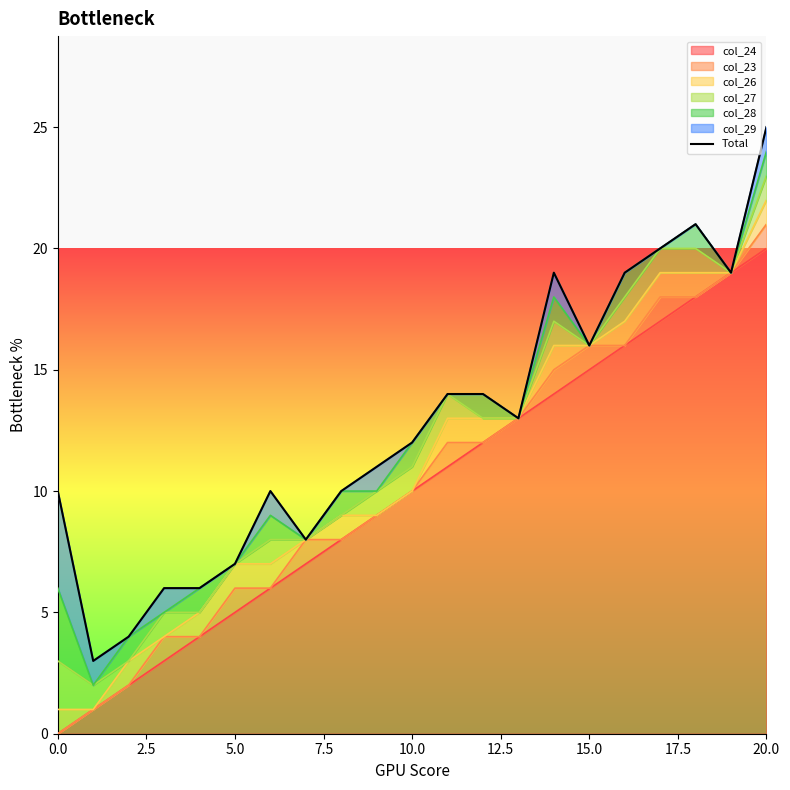

True or false: col_24 has a value of 15 at 15.0.

True